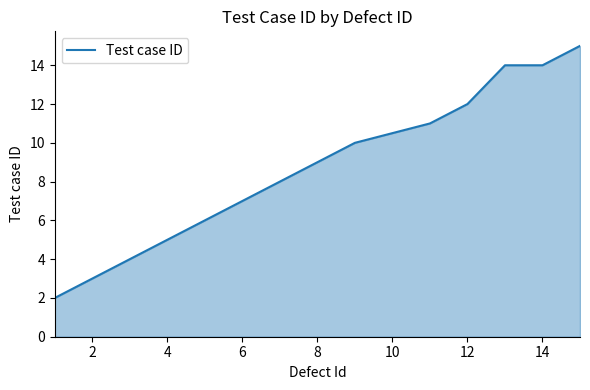

What is the greatest value displayed?

15